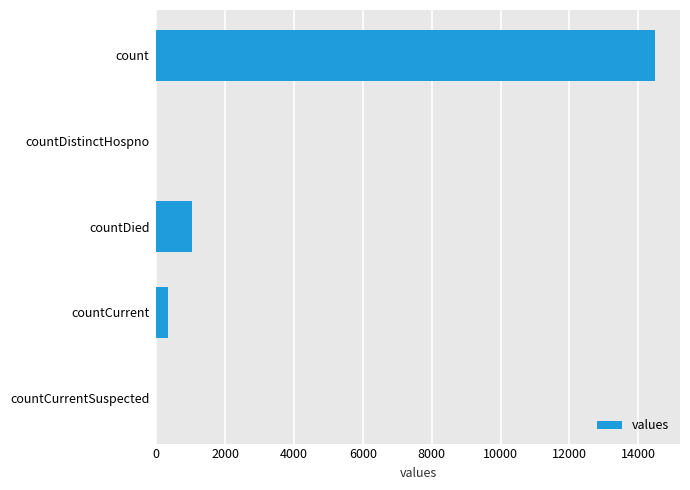

What is the sum of the values at count and countDied?

15521